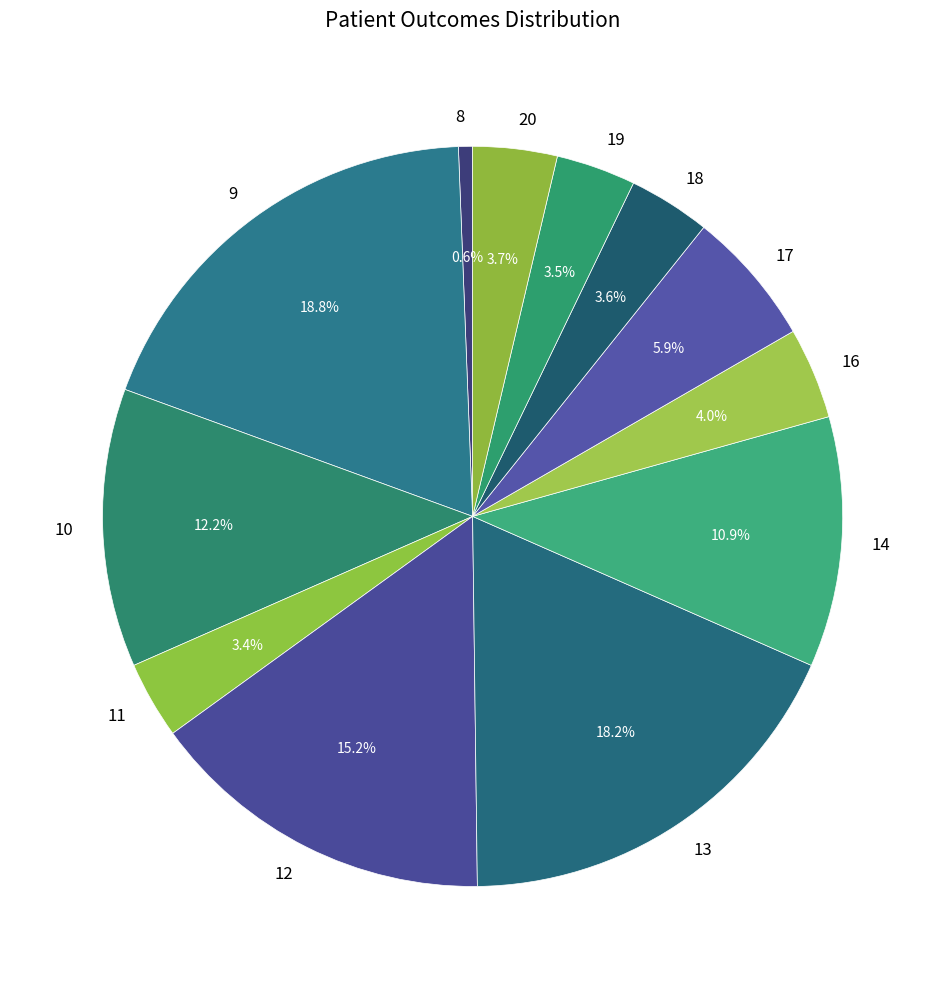

What percentage do 9 and 8 together represent?

19.4%